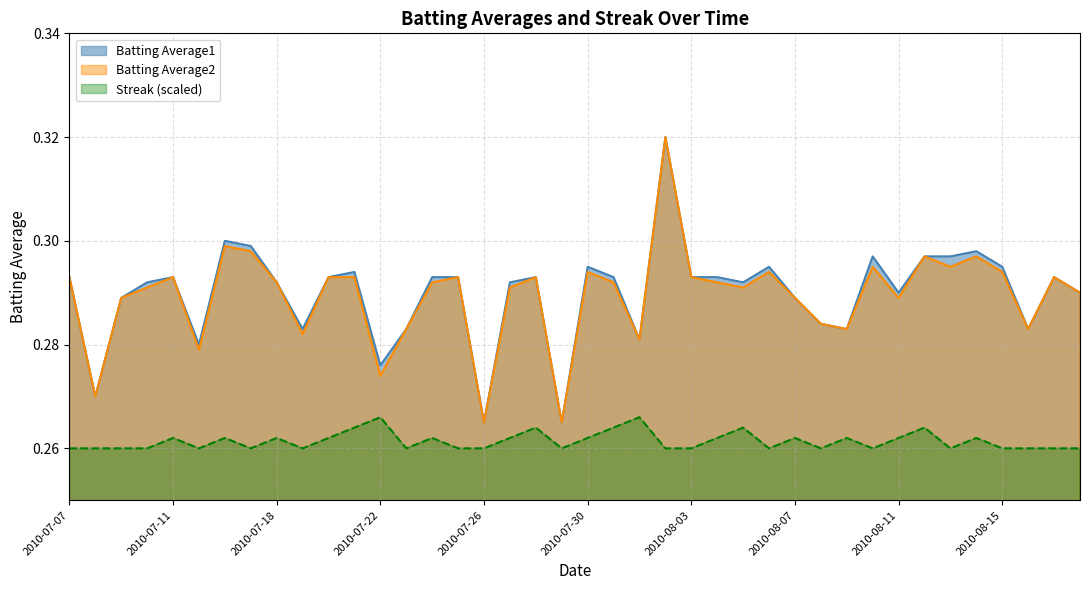

What is the label of the 35th point from the left?

2010-08-13